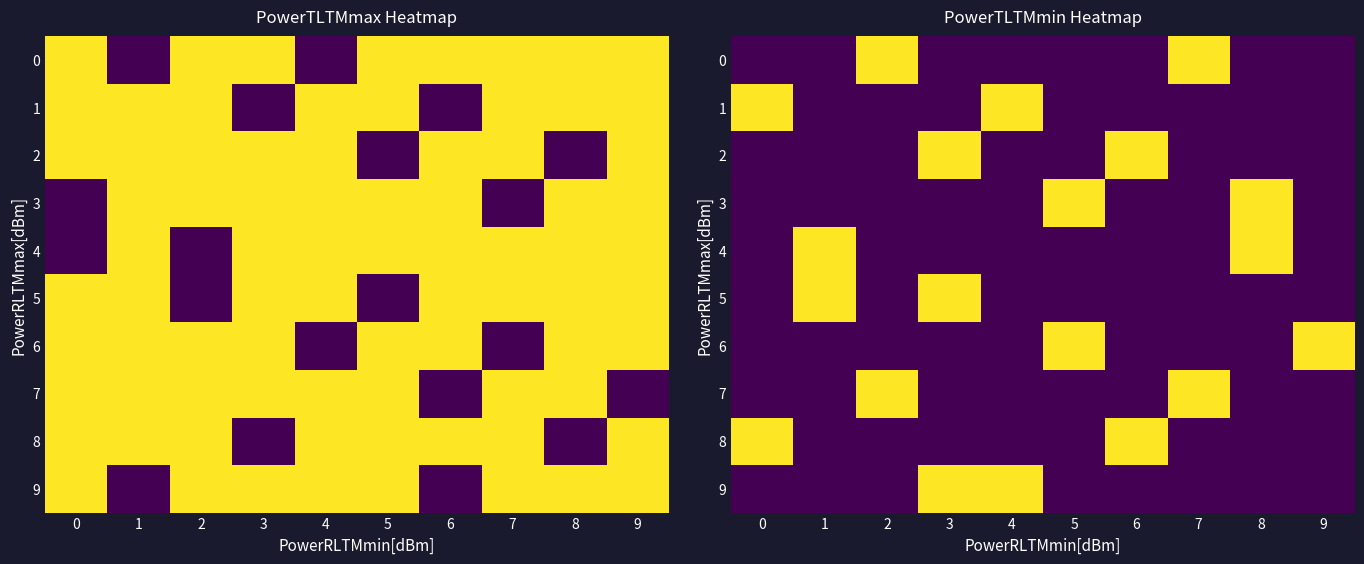

What is the difference between the second highest and minimum values in the 0 series?

0.2